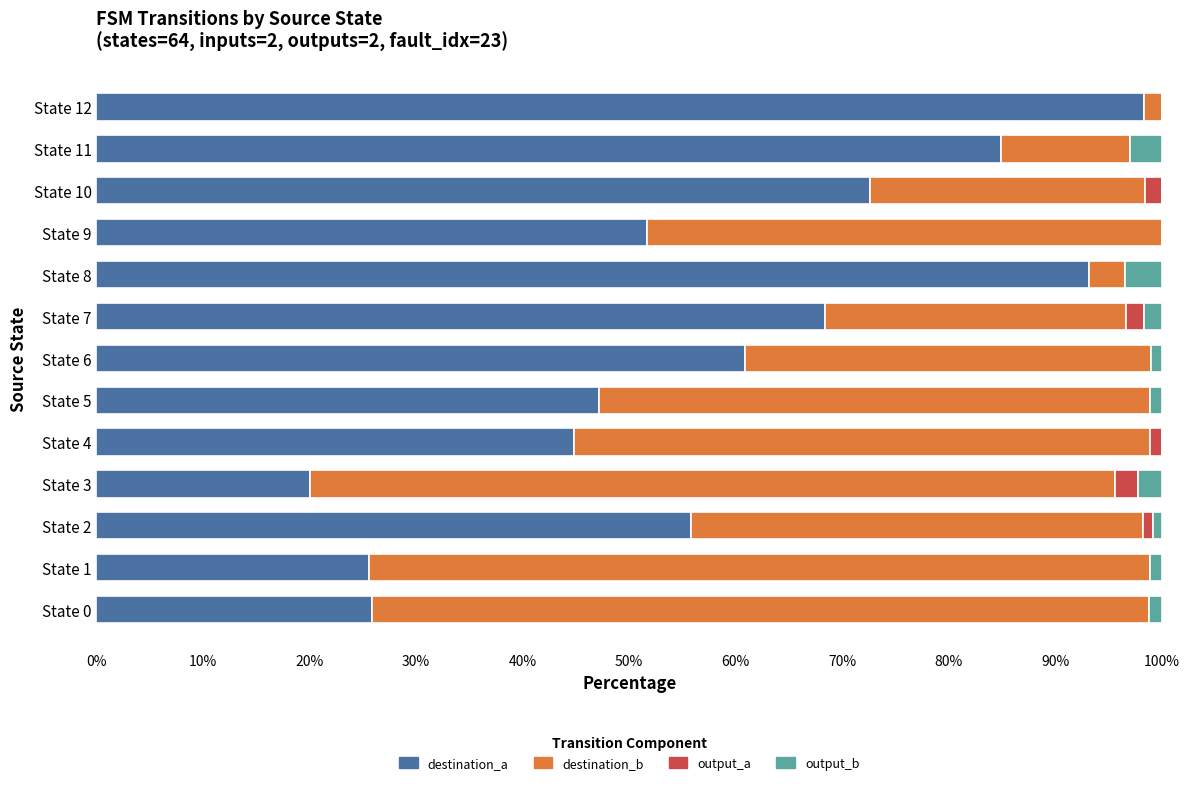

How many values in the destination_a series exceed 55?

7